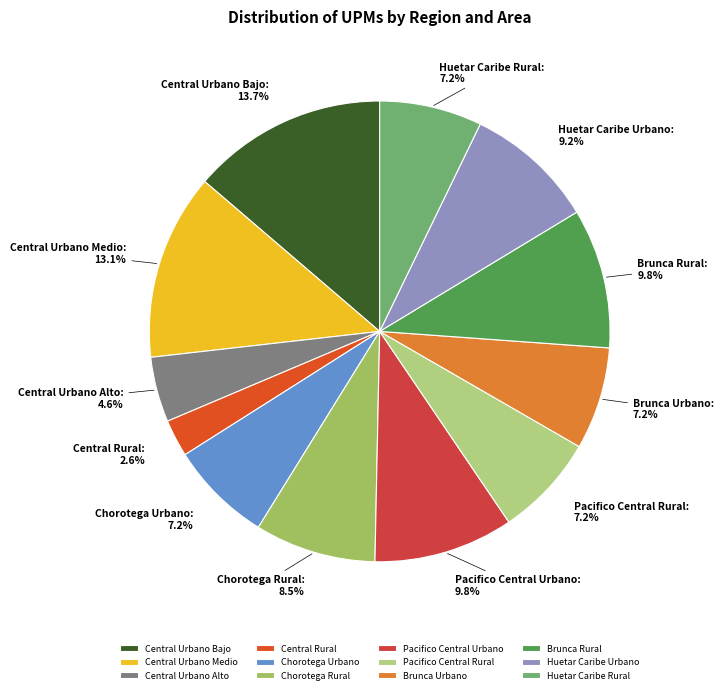

Approximately how many times larger is the value at Chorotega Rural compared to Chorotega Urbano?

1.2